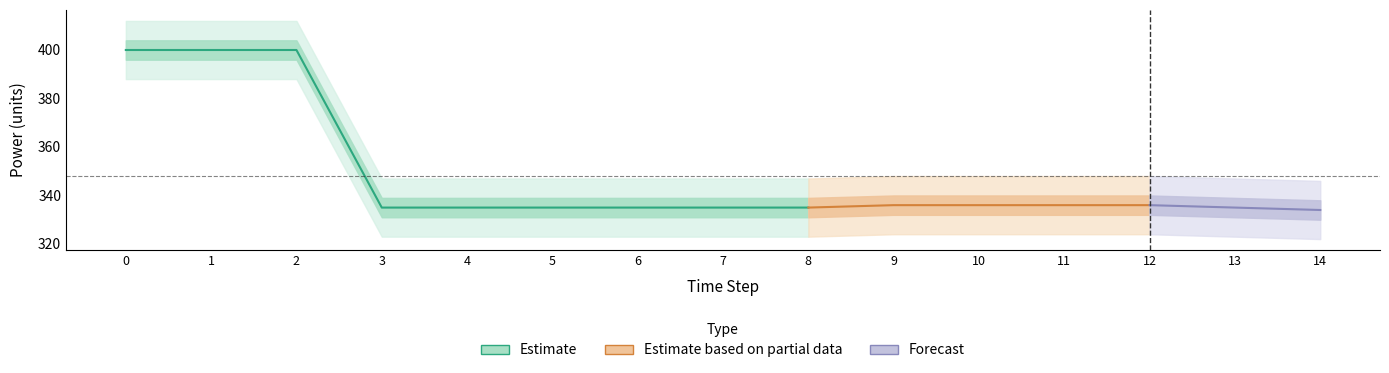

True or false: Owned Batteries has more than 1 points higher than both neighbors.

False